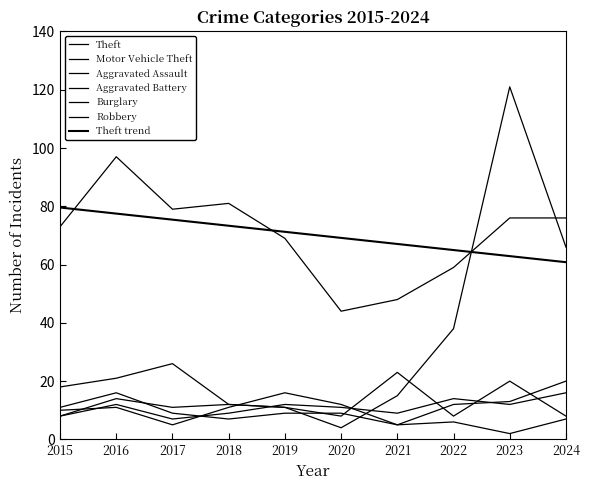

Reading right to left, extract all data points from this chart.

Theft: 2024=76	2023=76	2022=59	2021=48	2020=44	2019=69	2018=81	2017=79	2016=97	2015=73
Motor Vehicle Theft: 2024=66	2023=121	2022=38	2021=15	2020=4	2019=11	2018=12	2017=26	2016=21	2015=18
Aggravated Assault: 2024=20	2023=13	2022=12	2021=5	2020=12	2019=16	2018=11	2017=5	2016=11	2015=10
Aggravated Battery: 2024=16	2023=12	2022=14	2021=9	2020=11	2019=12	2018=9	2017=7	2016=12	2015=8
Burglary: 2024=7	2023=2	2022=6	2021=5	2020=9	2019=9	2018=7	2017=9	2016=16	2015=11
Robbery: 2024=8	2023=20	2022=8	2021=23	2020=8	2019=11	2018=12	2017=11	2016=14	2015=8